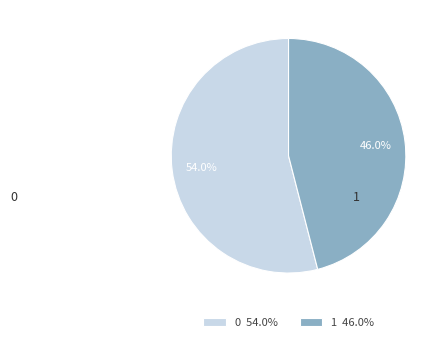

Combined, what portion of the pie is 0 54.0% and 1 46.0%?

100.0%